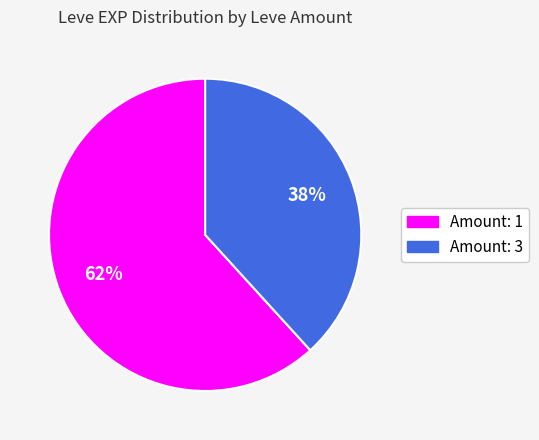

To the nearest percent, what is the average slice percentage?

50%